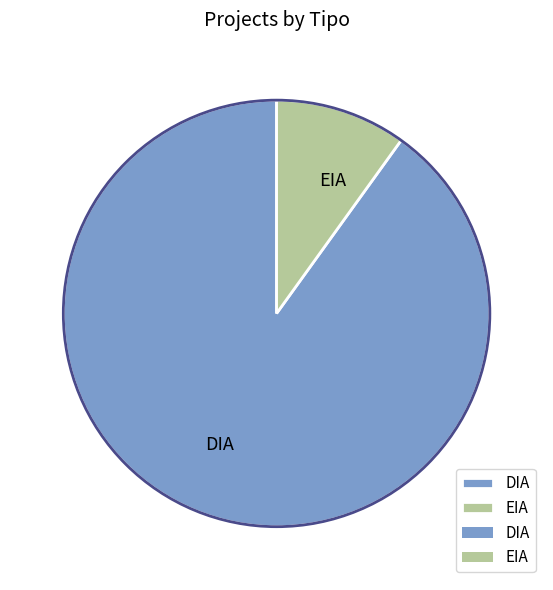

Rank the categories by value from lowest to highest.

EIA, DIA